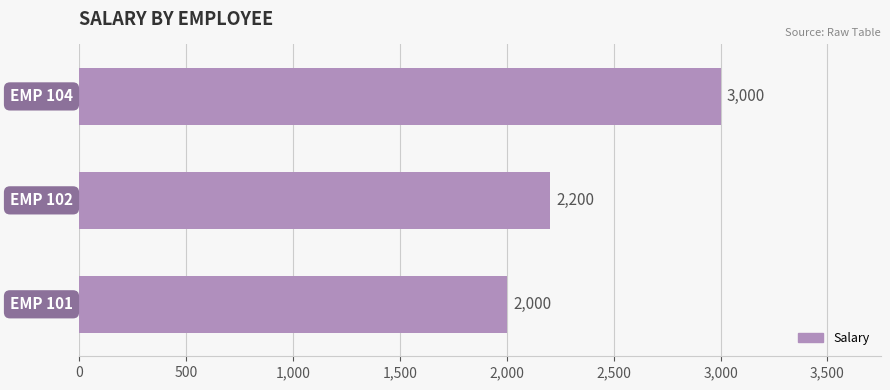

What is the sum of all values?

7200